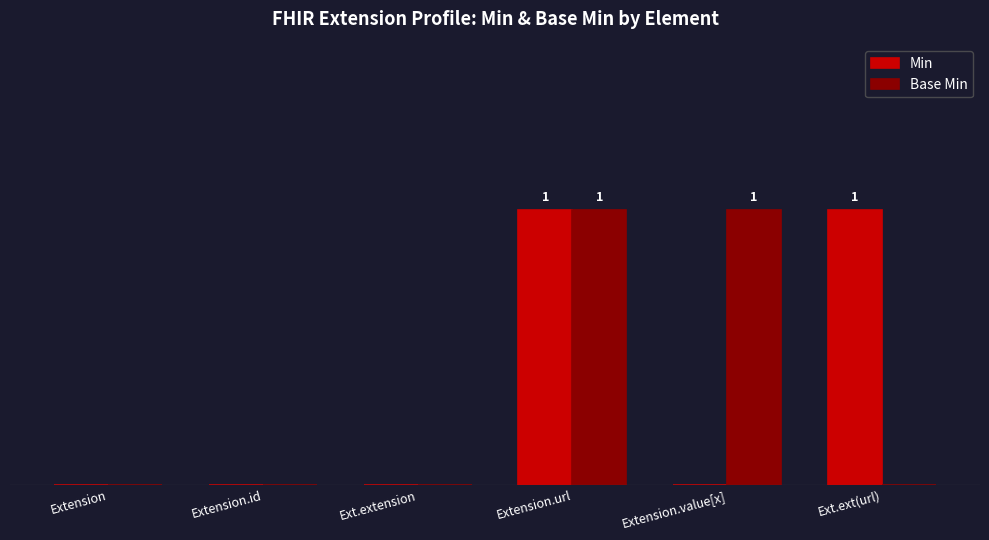

What are all the series names shown in the legend?

Min, Base Min